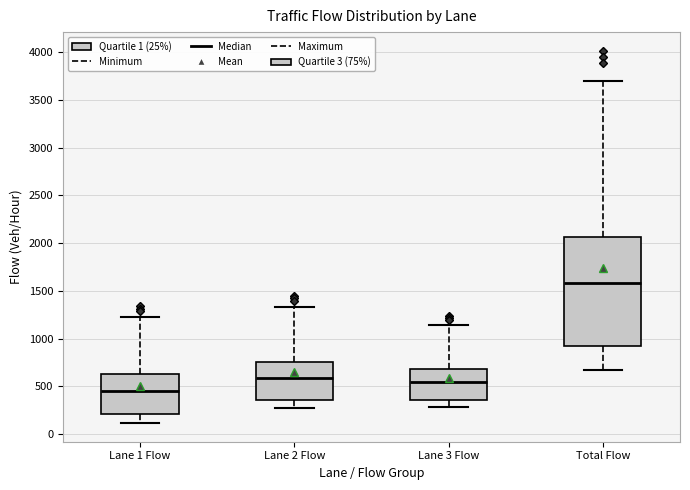

Reading left to right, read every box against the y-axis: the position of its median line, the range the box covers, and the ends of its whiskers. The values are not printed on the chart, so give them approximately, as read against the axis.

Lane 1 Flow: median 450, box 200 to 650, whiskers 100 to 1250
Lane 2 Flow: median 600, box 350 to 750, whiskers 300 to 1350
Lane 3 Flow: median 550, box 350 to 700, whiskers 300 to 1150
Total Flow: median 1600, box 900 to 2050, whiskers 700 to 3700